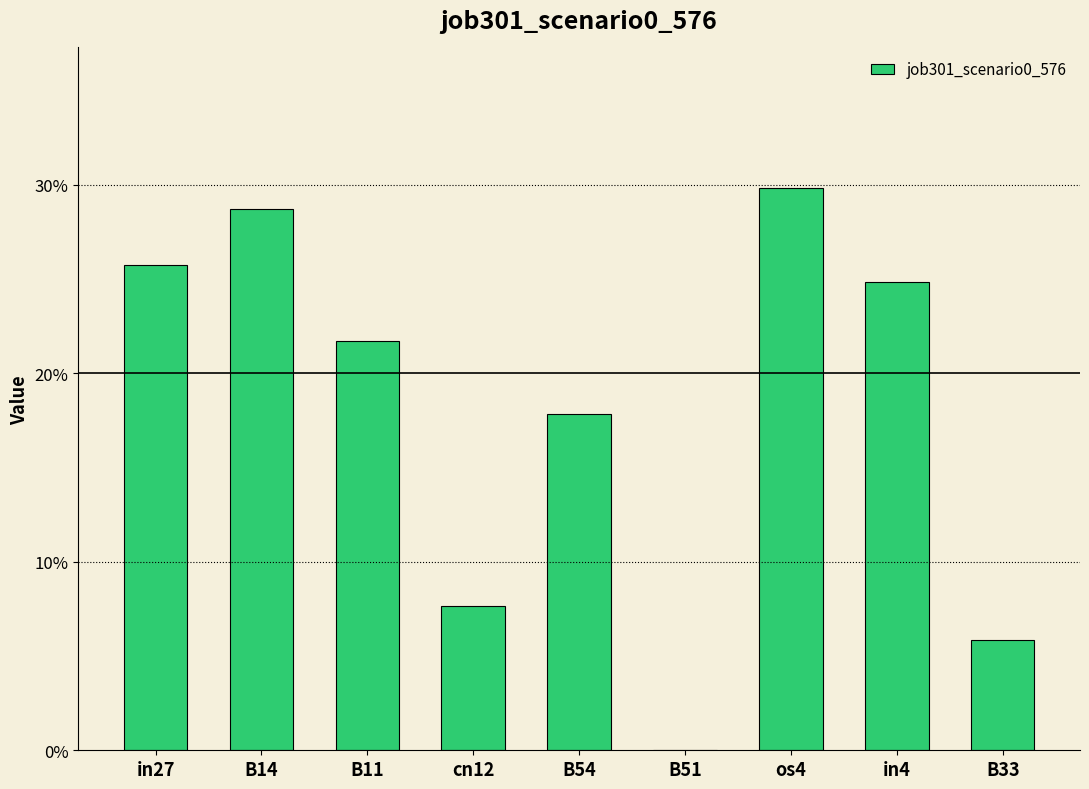

Count the values in the range 0 to 1.

9